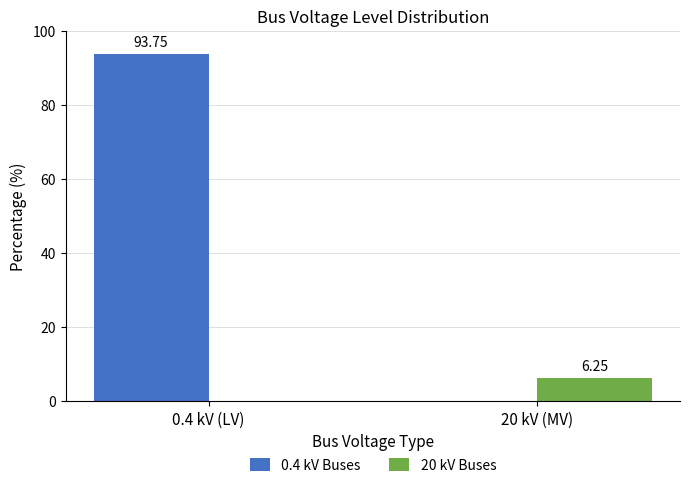

Is it true that 0.4 kV Buses equals 62.0 at 20 kV (MV)?

False